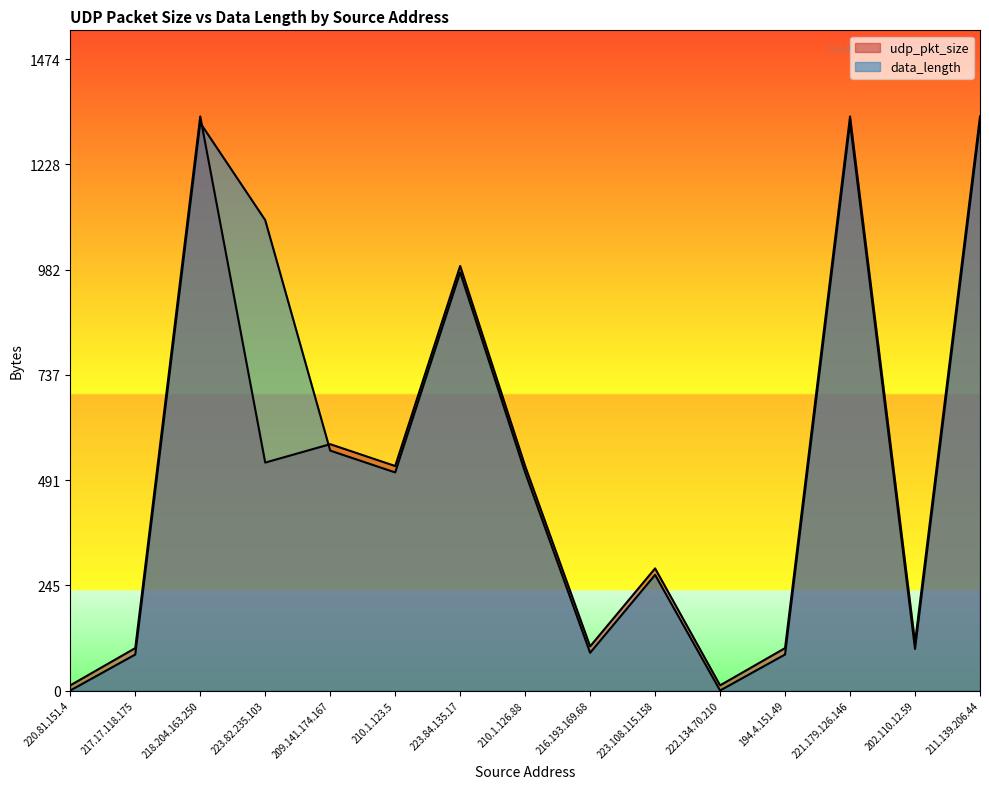

What is the label of the 6th point from the left?

210.1.123.5